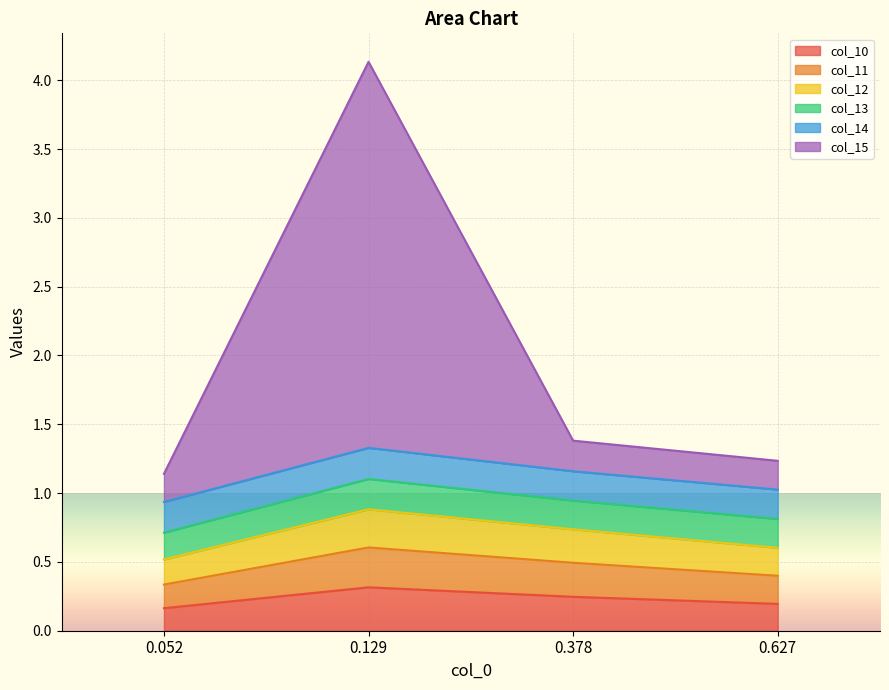

What is the maximum value for col_10?

0.3